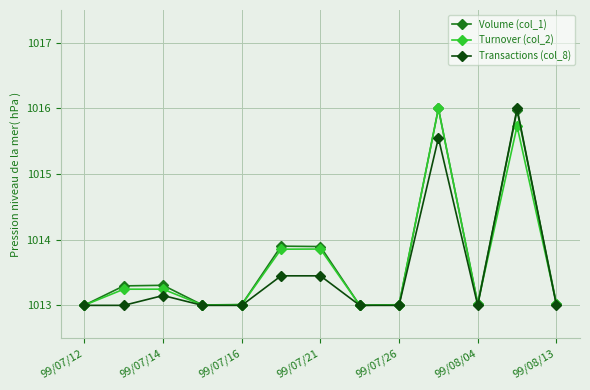

What is the sum of all Transactions (col_8) values?

13175.6